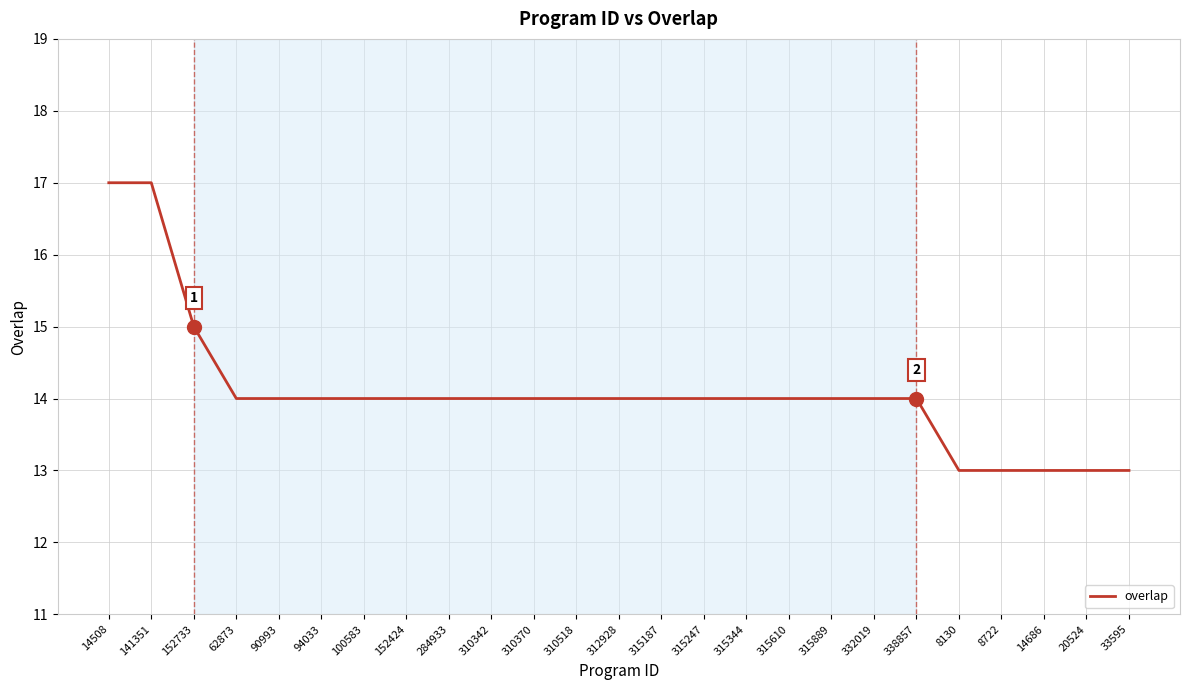

True or false: the data shows 21 at 33595.

False